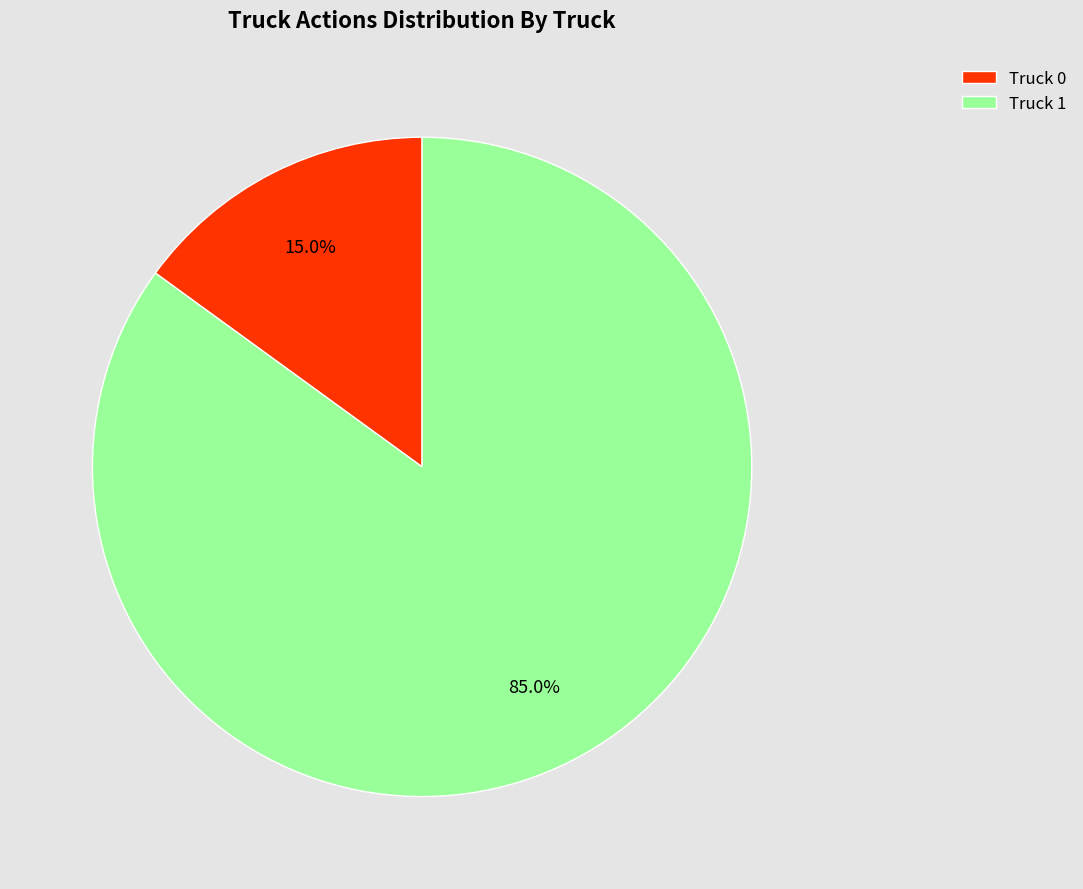

Which category has the smallest portion of the pie?

Truck 0